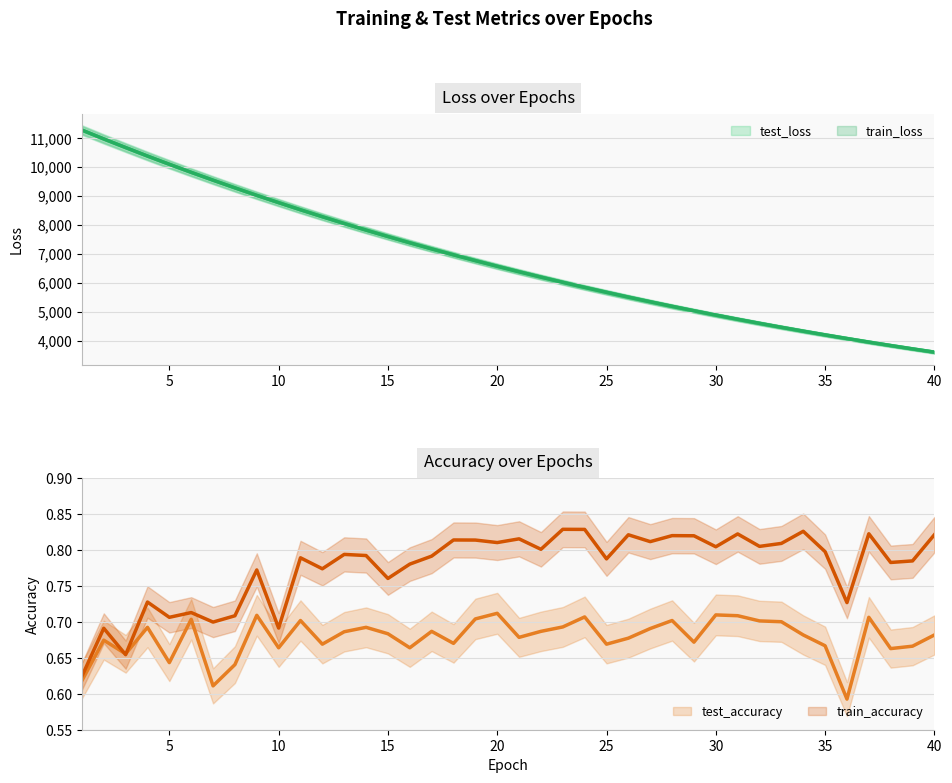

Which category has the lowest value in the test_loss series?

40